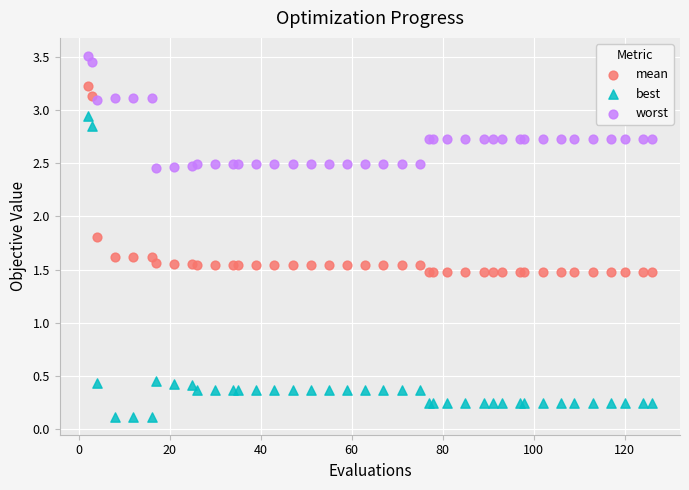

In the mean series, what Y value is closest to 2?

1.8